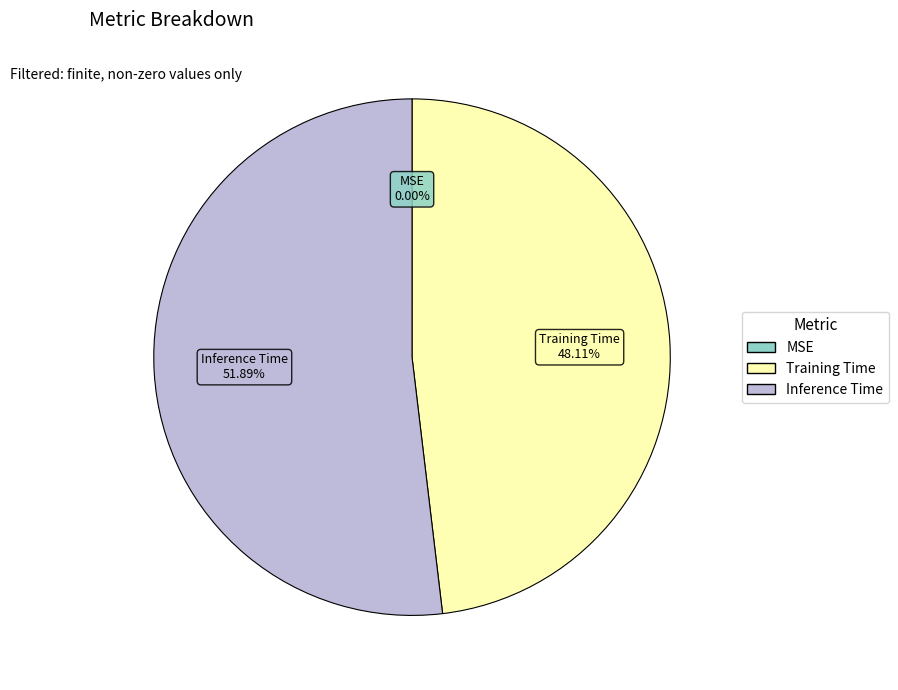

Which category has the biggest portion of the pie?

Inference Time